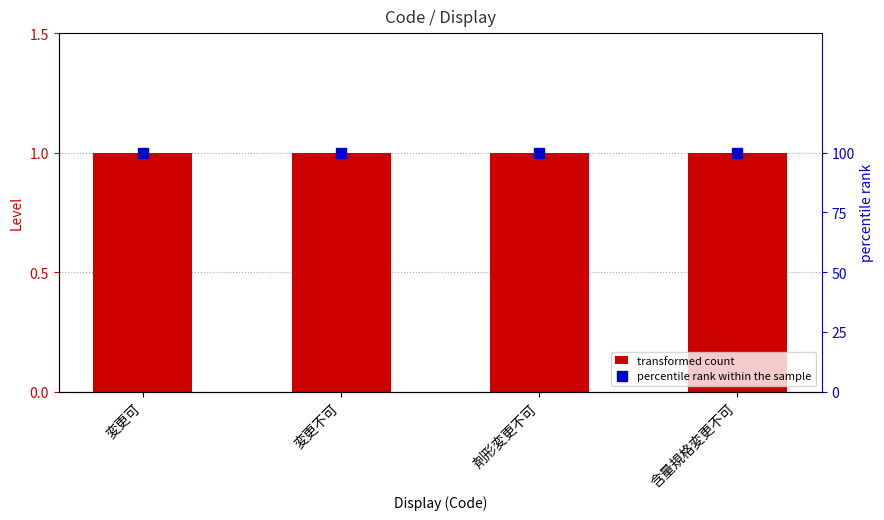

At which category is the sum across all series the highest?

変更可